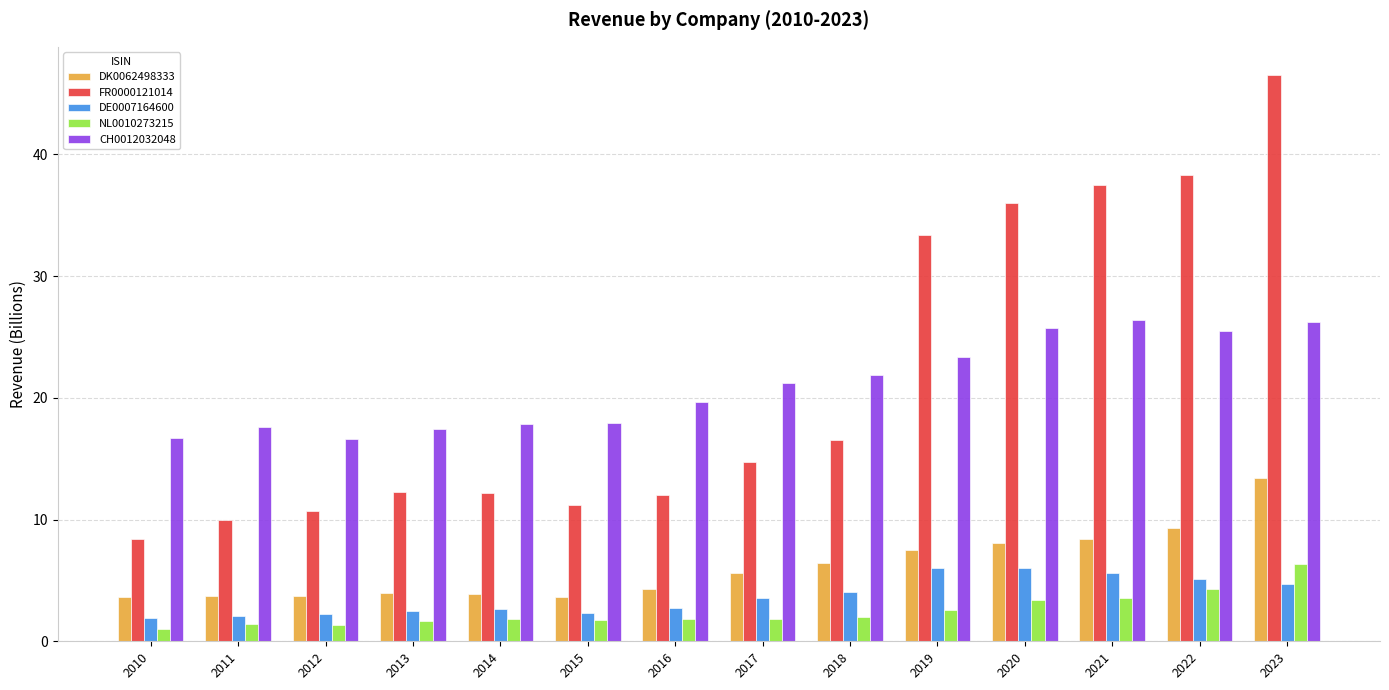

What is the difference between the second highest and second lowest values in the NL0010273215 series?

2.9